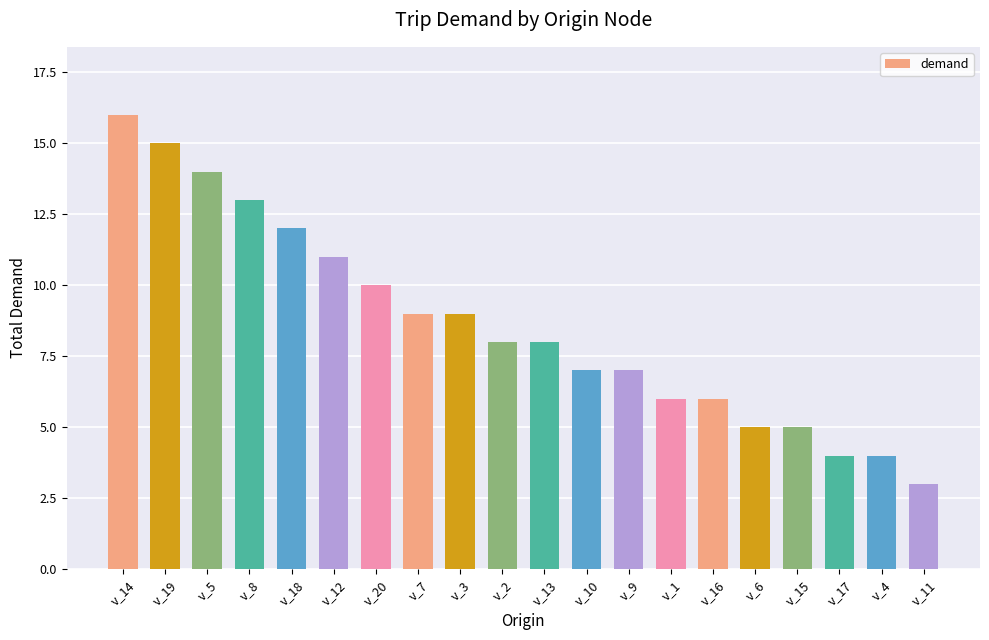

Are the bars horizontal?

No